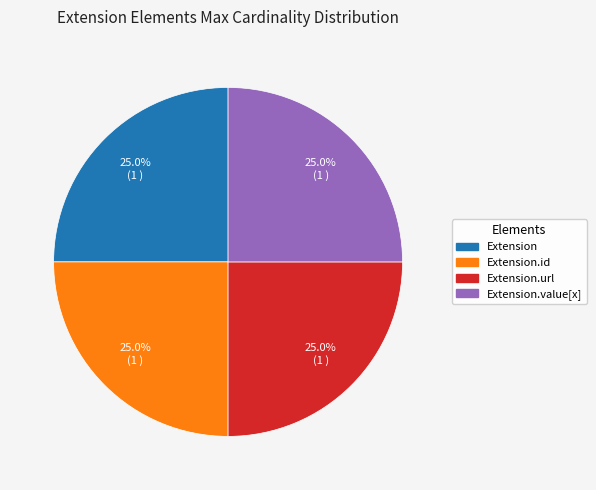

Does any single category account for the majority?

No